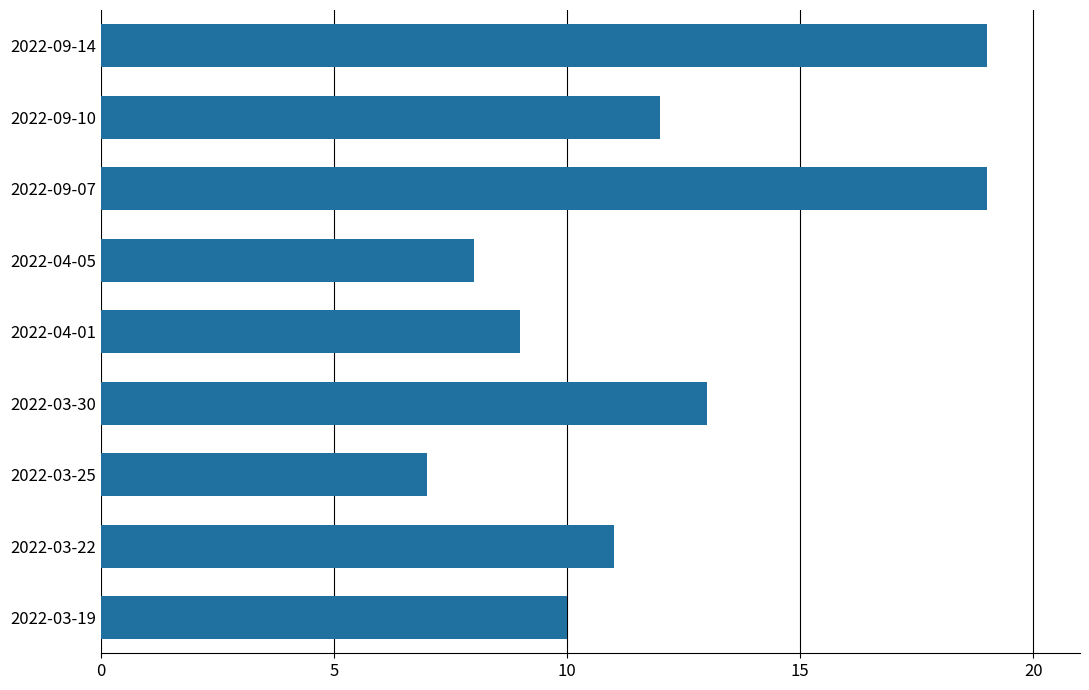

Which has a higher value, 2022-04-01 or 2022-03-30?

2022-03-30